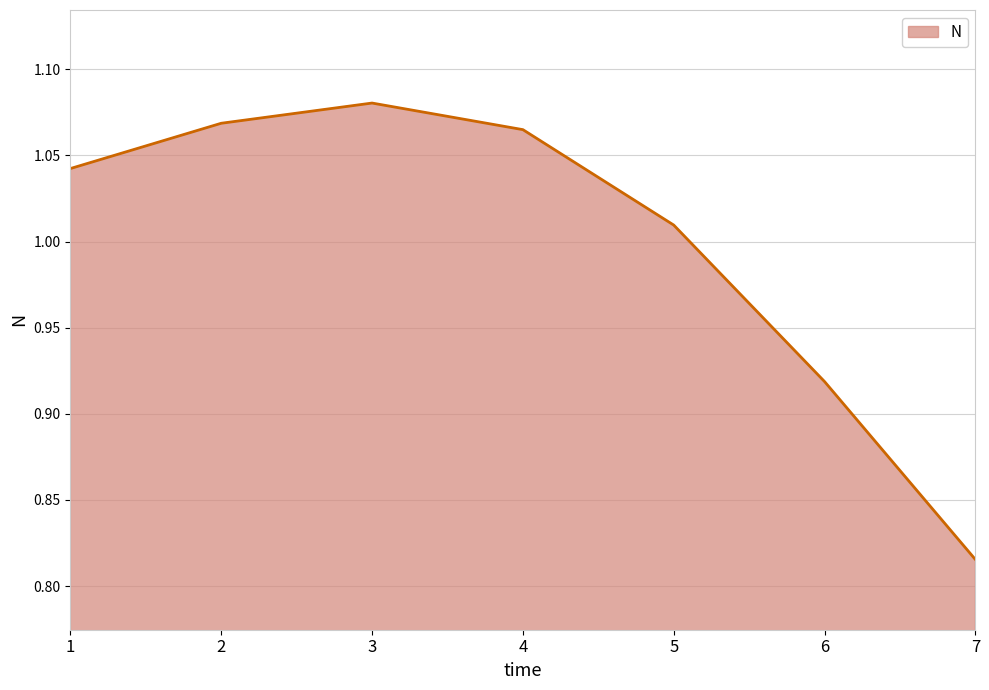

Rank the categories by value from highest to lowest.

3, 2, 4, 1, 5, 6, 7